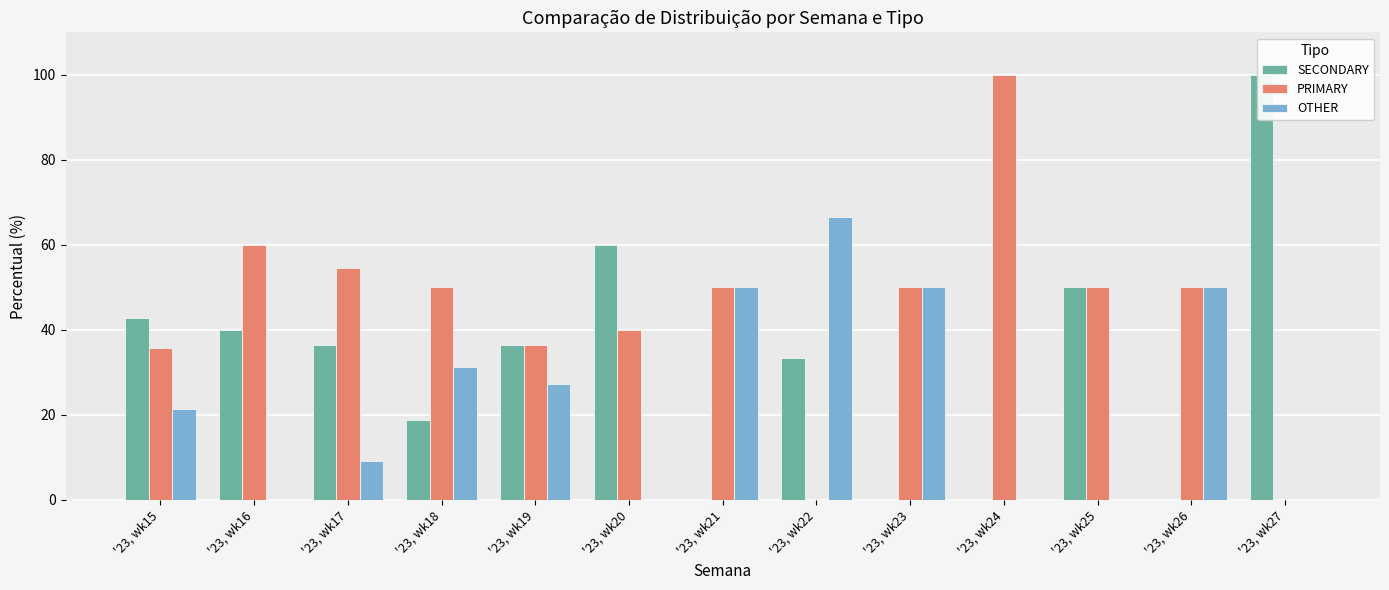

What are all the series names shown in the legend?

SECONDARY, PRIMARY, OTHER